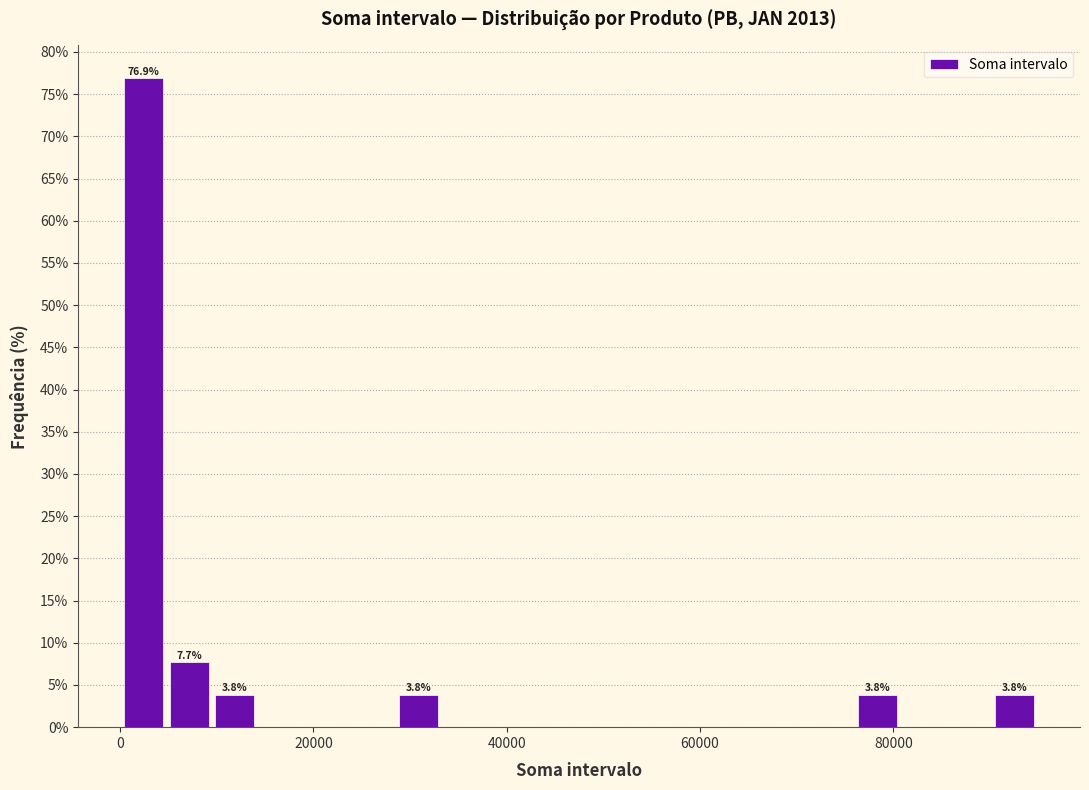

Around what value on the x-axis is the tallest bar? Give the approximate position of its centre, as read against the axis.

2000